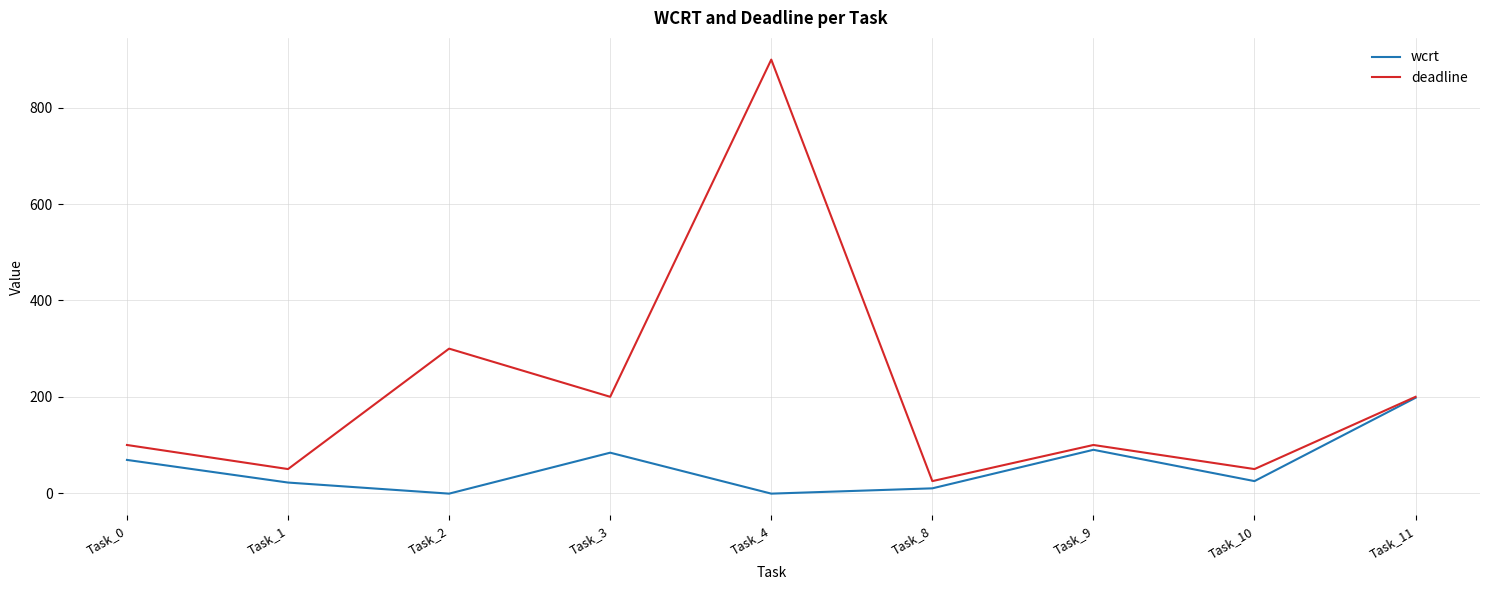

What is the approximate value of wcrt at Task_3?

84